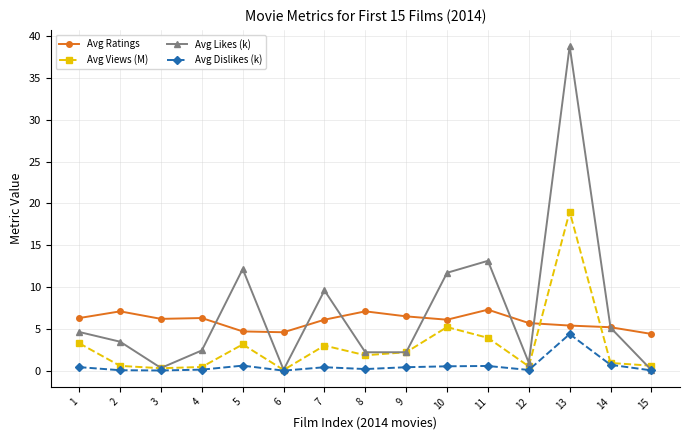

True or false: Avg Ratings has a value of 4.4 at 15.

True